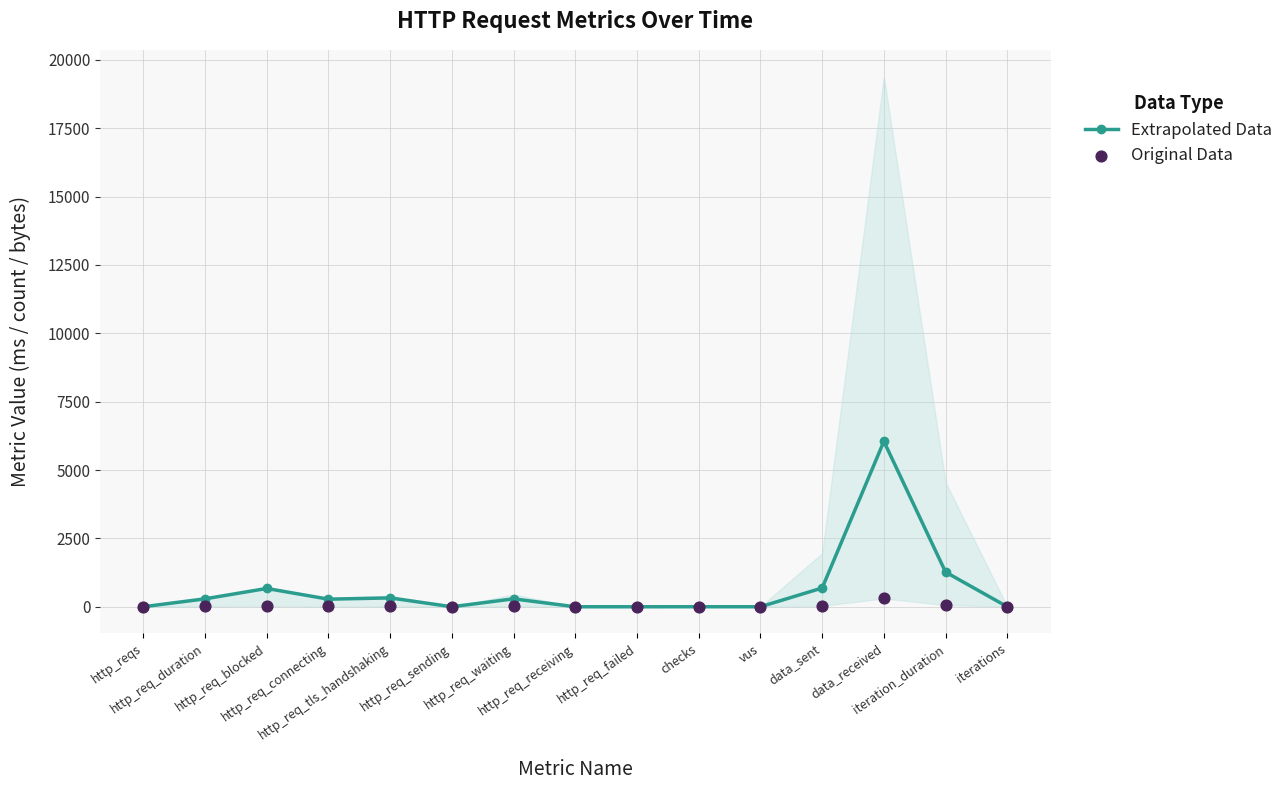

What are all the series names shown in the legend?

Extrapolated Data, Original Data